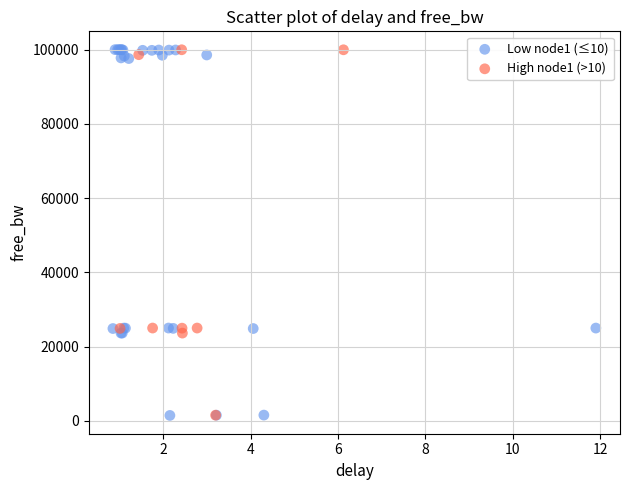

Which series has the largest Y range (max minus min)?

Low node1 (≤10)